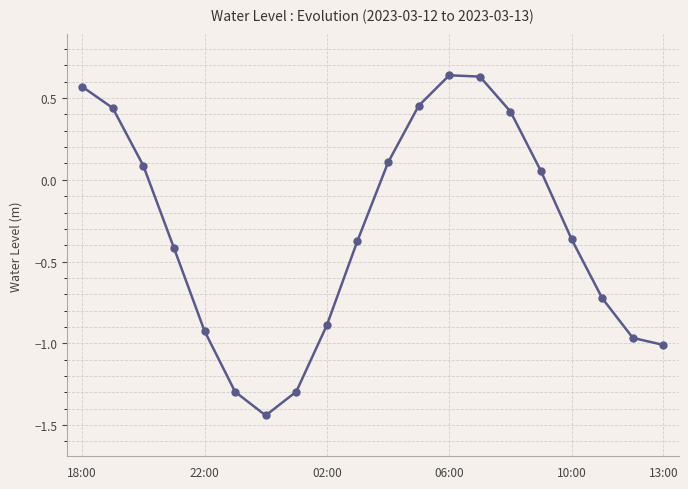

Is this an area chart (filled region under the line)?

No